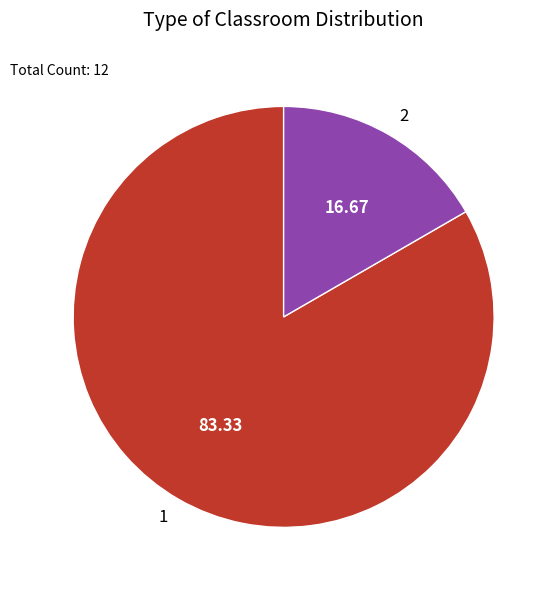

Combined, do 1 and 2 account for over 50%?

Yes